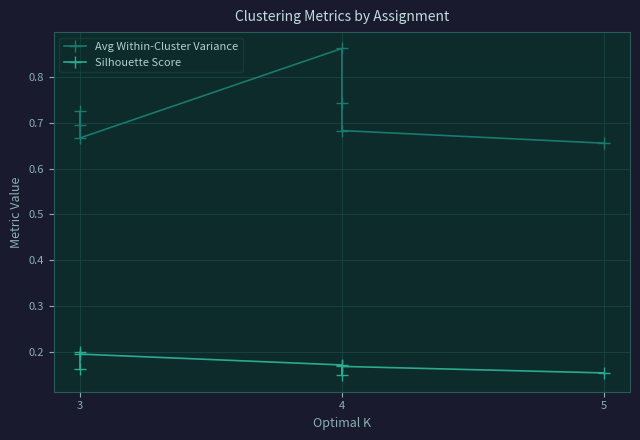

True or false: Avg Within-Cluster Variance and Silhouette Score intersect in this chart.

False